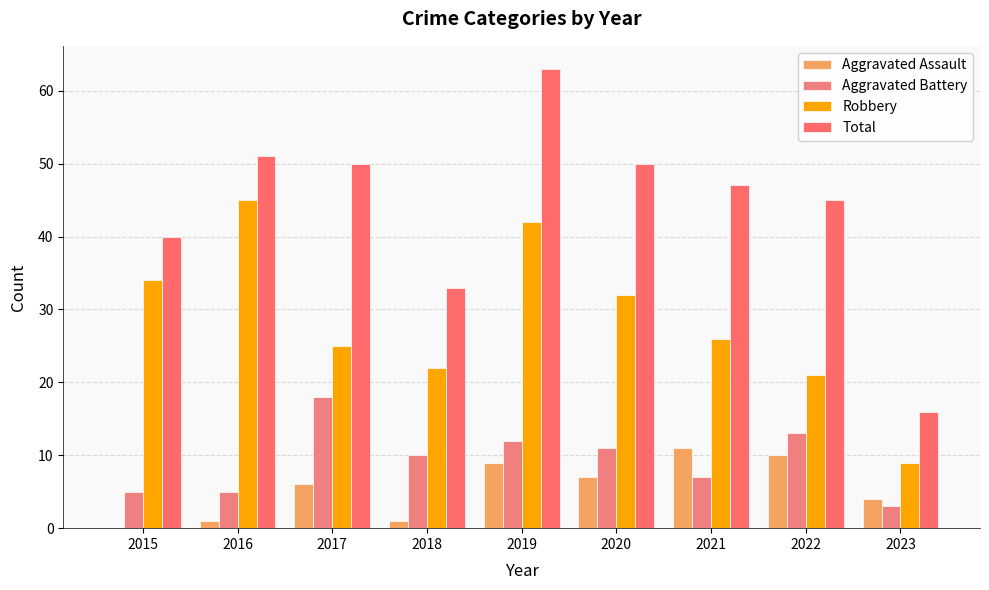

What are all the series names shown in the legend?

Aggravated Assault, Aggravated Battery, Robbery, Total